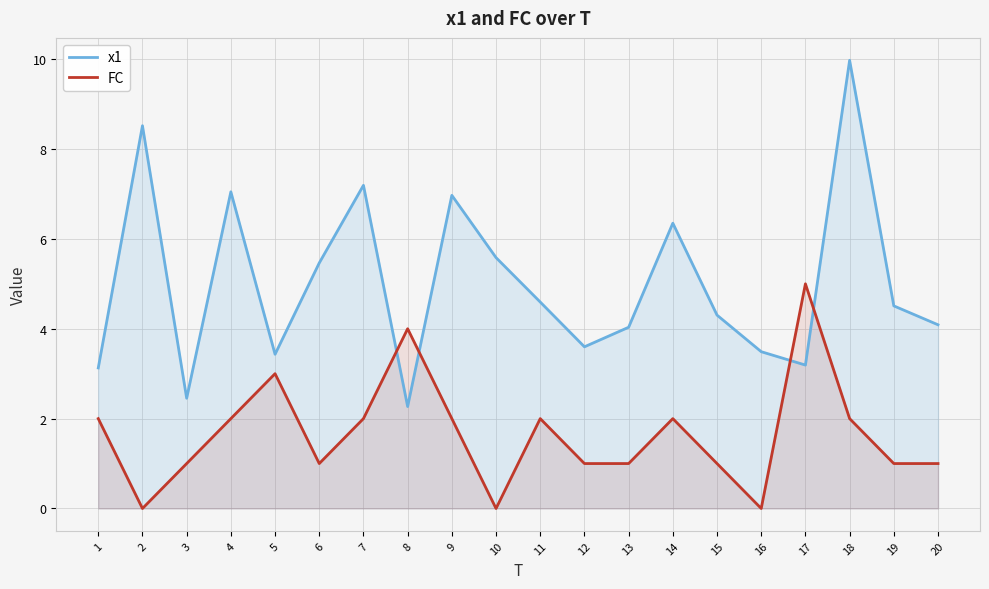

Reading left to right, extract all data points from this chart.

x1: 3.1	8.5	2.5	7.0	3.4	5.5	7.2	2.3	7.0	5.6	4.6	3.6	4.0	6.3	4.3	3.5	3.2	10.0	4.5	4.1
FC: 2.0	0.0	1.0	2.0	3.0	1.0	2.0	4.0	2.0	0.0	2.0	1.0	1.0	2.0	1.0	0.0	5.0	2.0	1.0	1.0